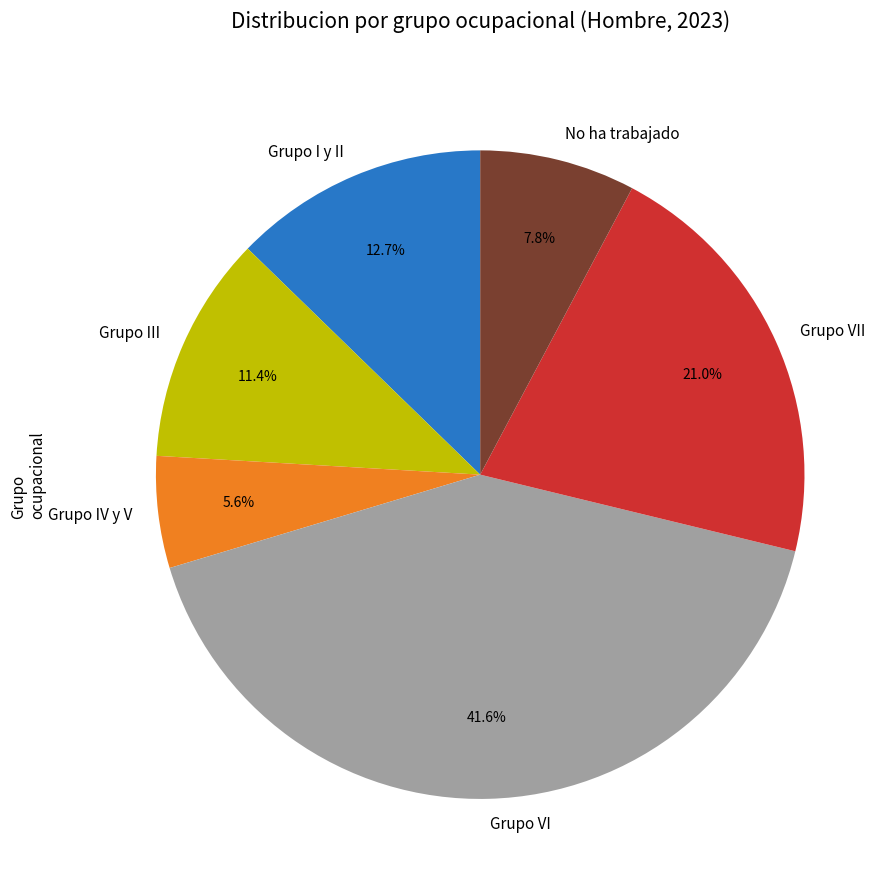

To the nearest percent, what is the average slice percentage?

17%